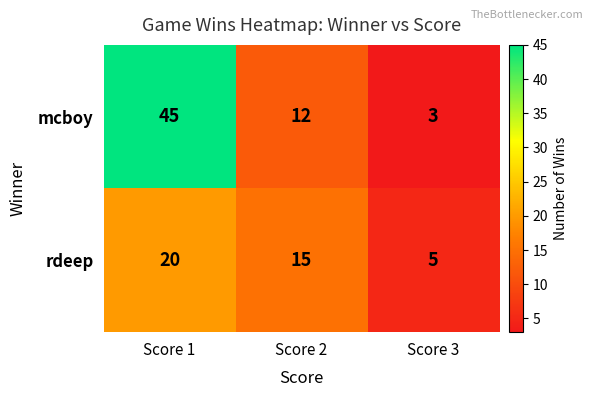

At which label does rdeep first exceed 15?

Score 1